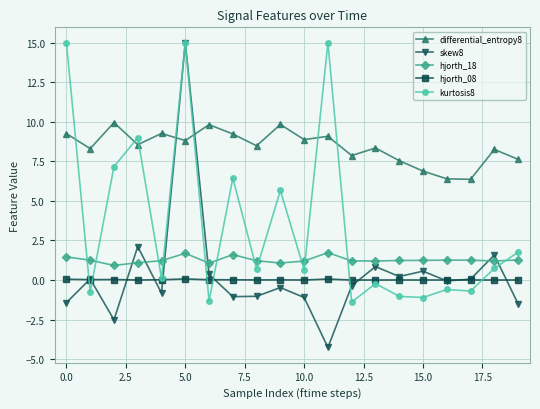

Which series has the largest range (max minus min)?

skew8